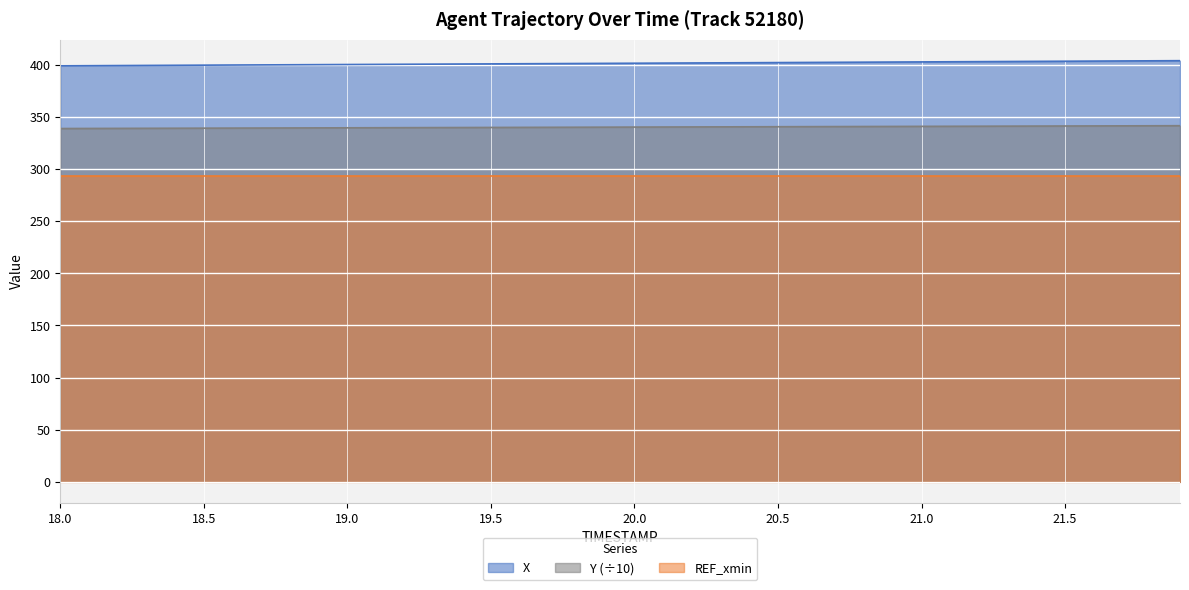

Is the value of X at 13 greater than the value of Y at 15?

Yes